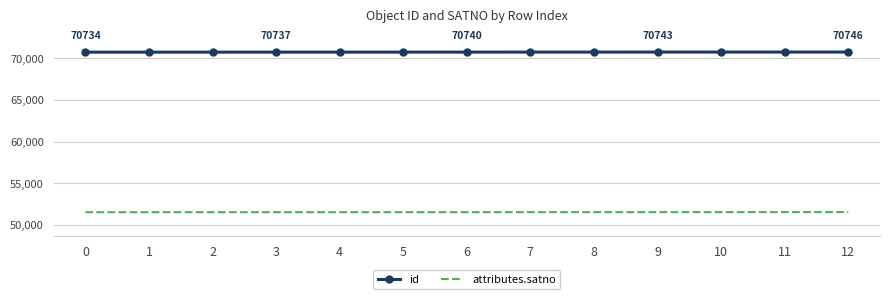

Rank the series by their average value, from lowest to highest.

attributes.satno, id